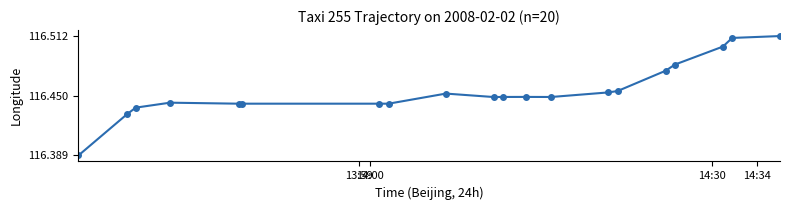

True or false: the data has more than 0 interior local peaks.

True